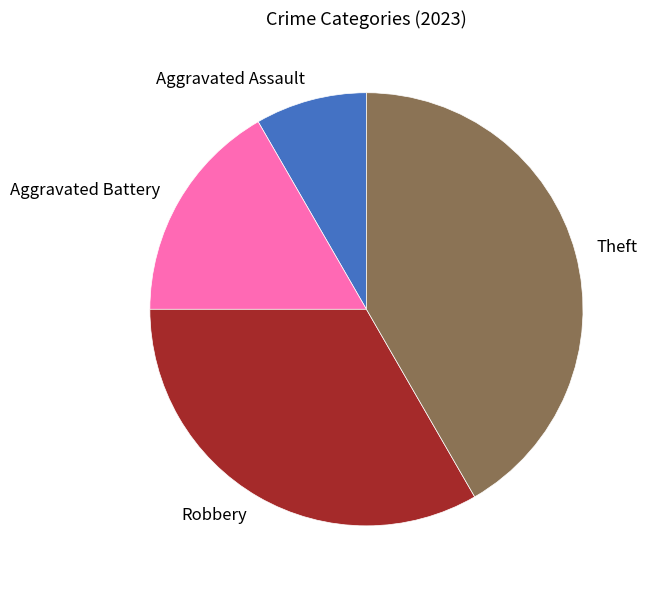

True or false: Aggravated Assault accounts for 8% of the total.

True